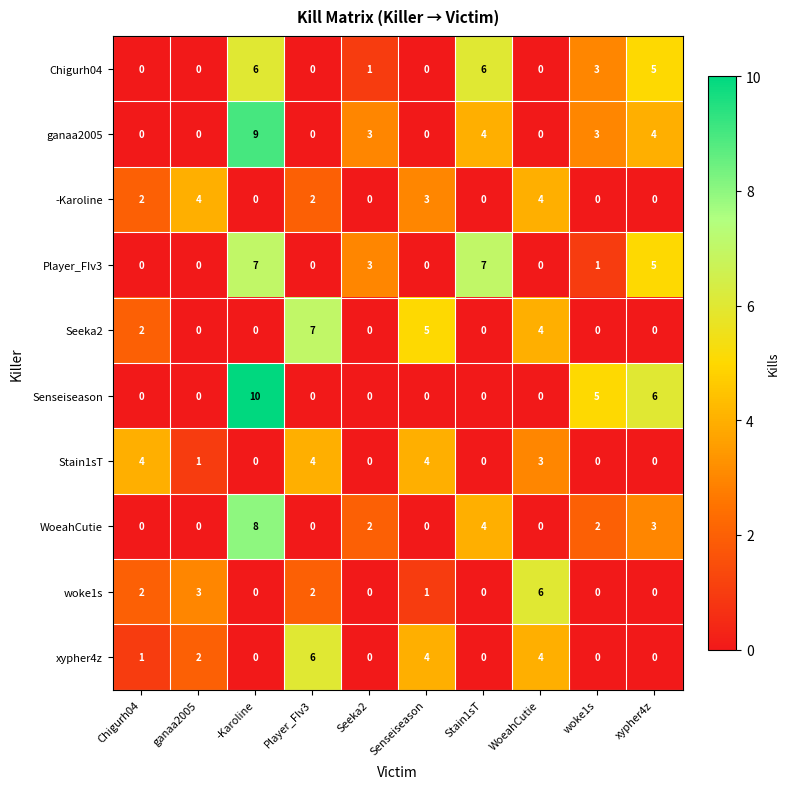

Which series changed the most between -Karoline and Stain1sT?

Senseiseason